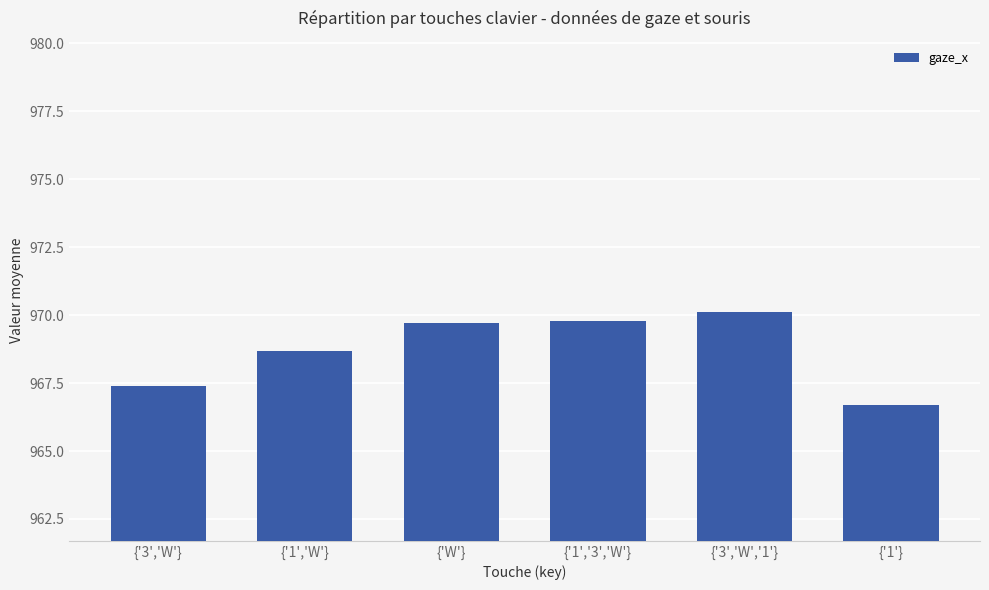

What is the label of the 6th bar from the right?

{'3','W'}